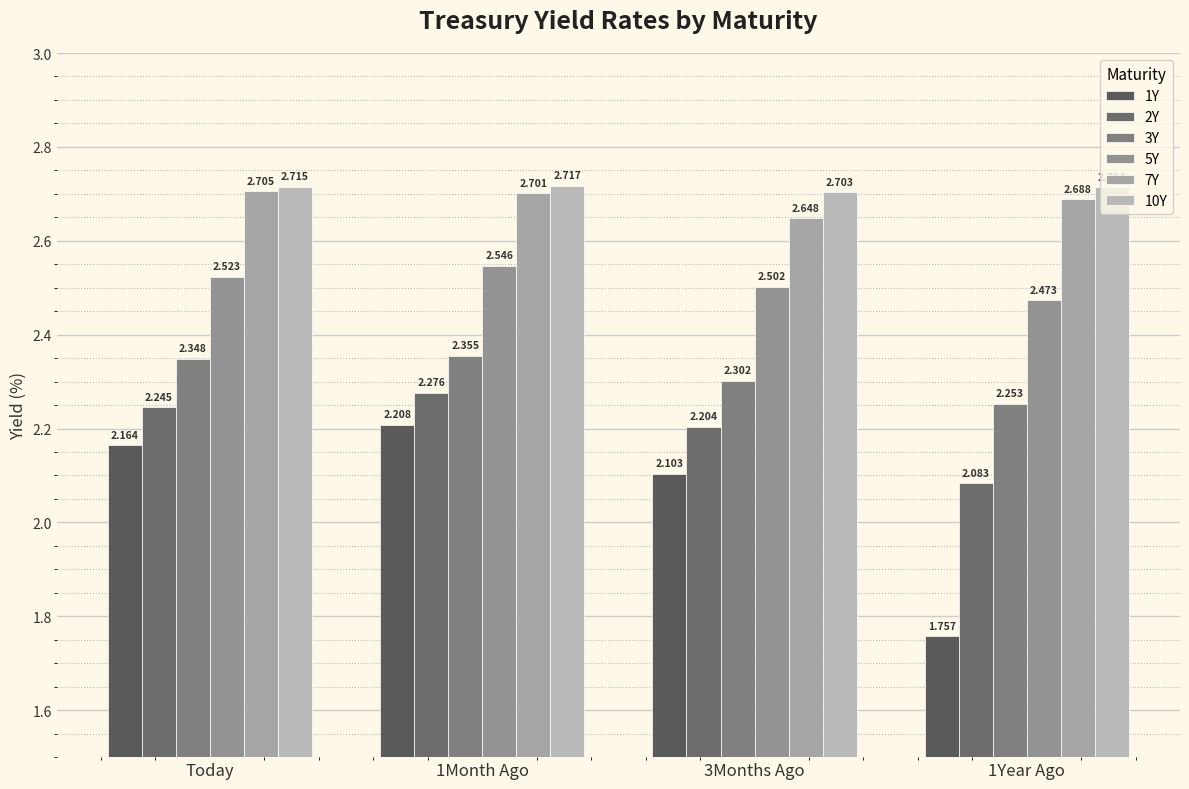

Is the value of 5Y at 1Month Ago greater than the value of 3Y at 3Months Ago?

Yes